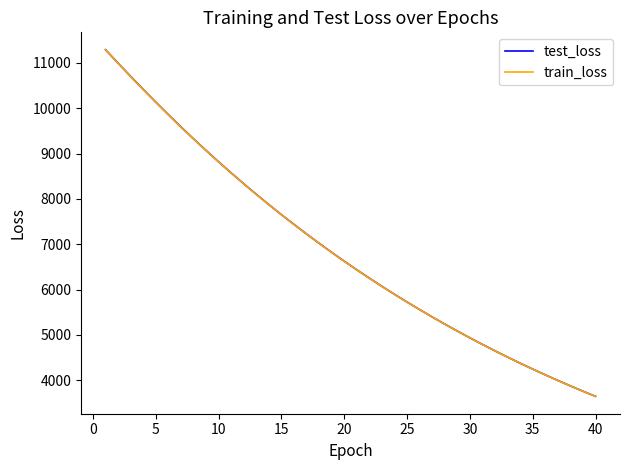

What is the difference between the second highest and minimum values in the train_loss series?

7346.4